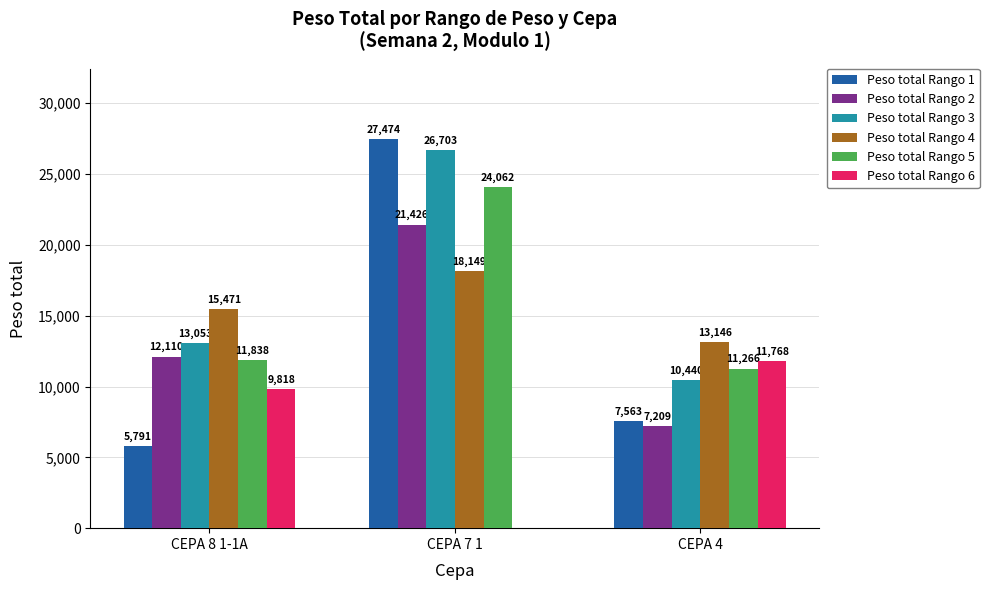

Reading left to right, what are all the values shown in this chart?

Peso total Rango 1: 5791	27474	7563
Peso total Rango 2: 12110	21426	7209
Peso total Rango 3: 13053	26703	10440
Peso total Rango 4: 15471	18149	13146
Peso total Rango 5: 11838	24062	11266
Peso total Rango 6: 9818	0	11768